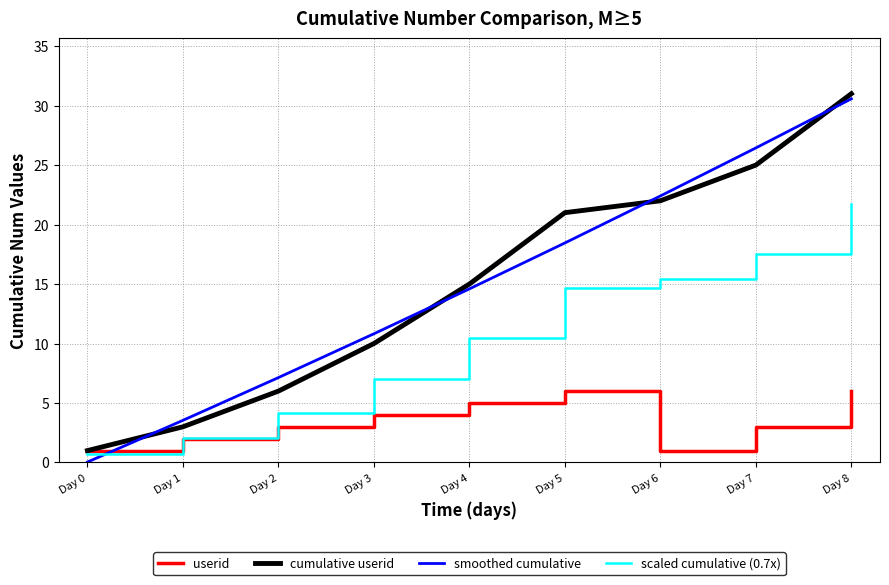

What is the difference between the cumulative userid values at Day 7 and Day 3?

15.0